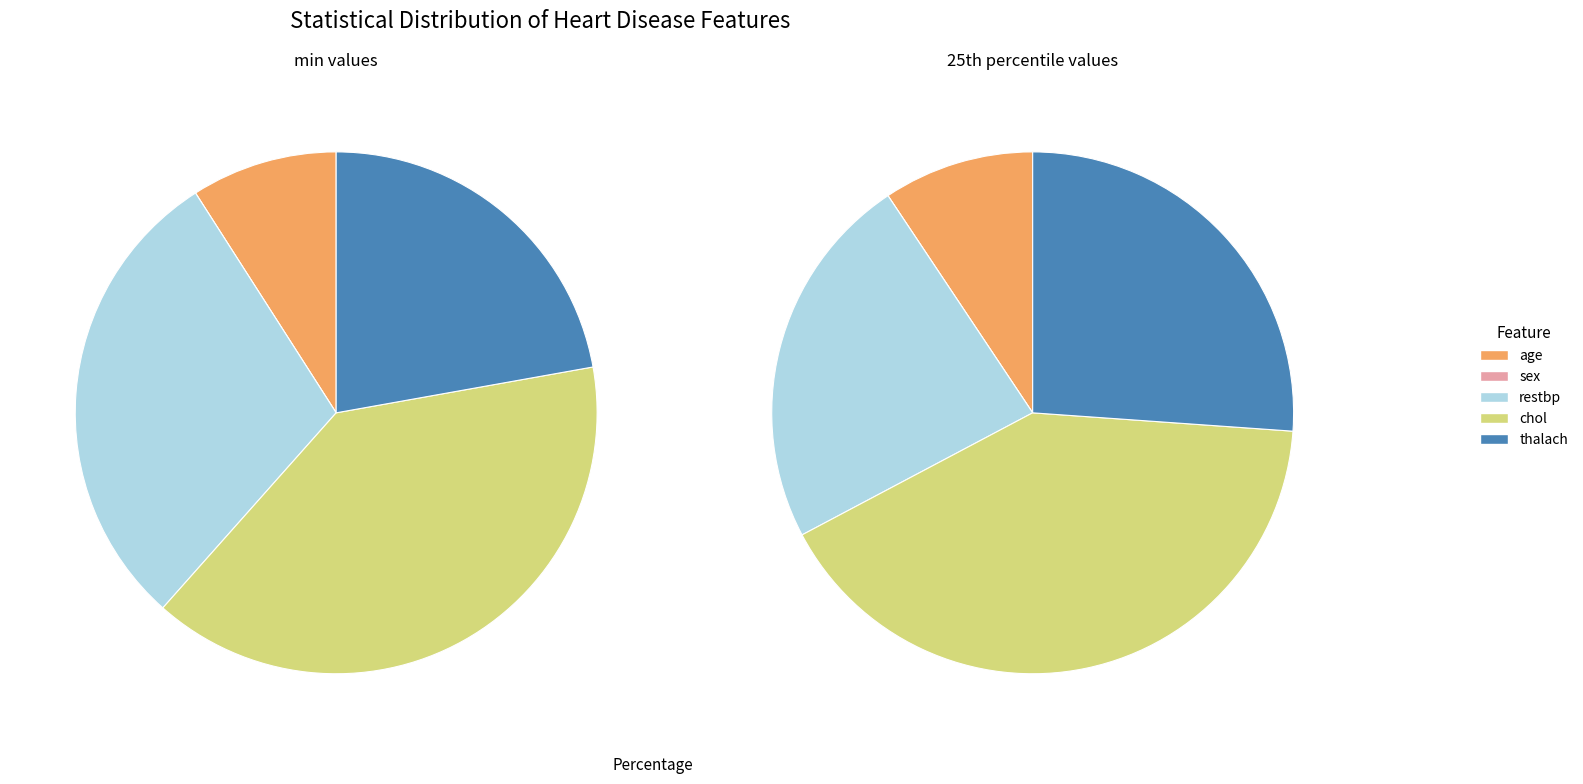

What percentage is the age slice, to the nearest percent?

9%